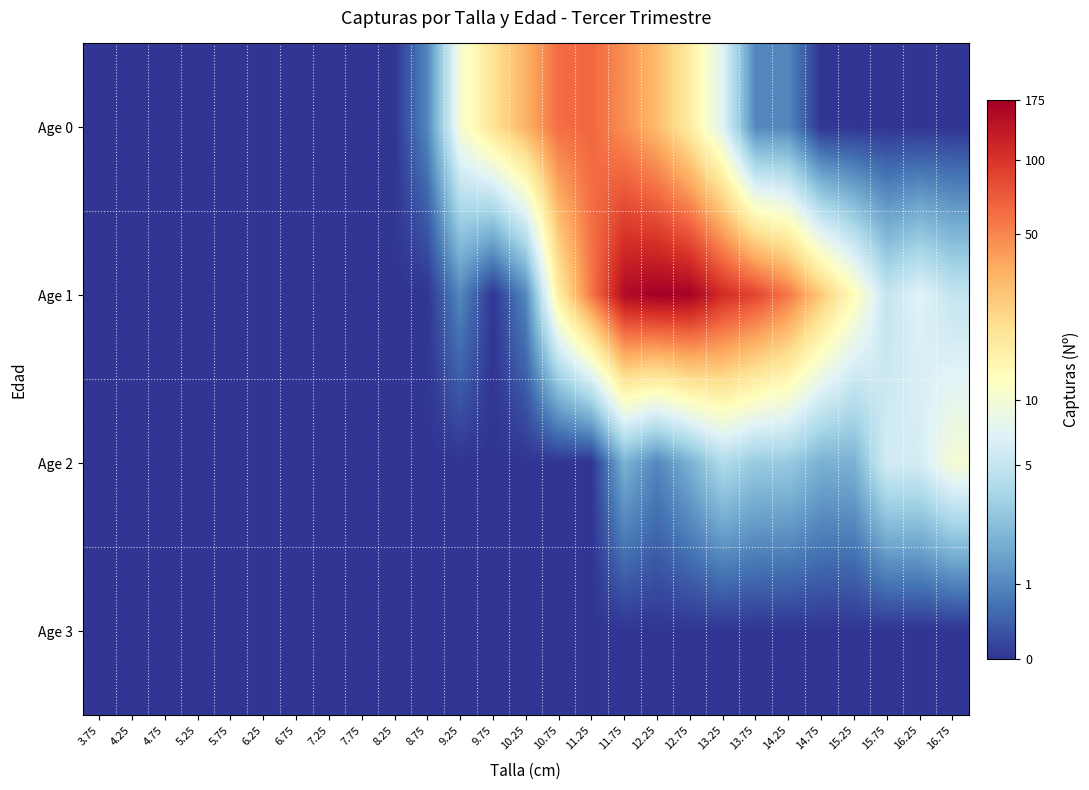

Between 13.25 and 14.75, which series saw the biggest shift?

Age 0